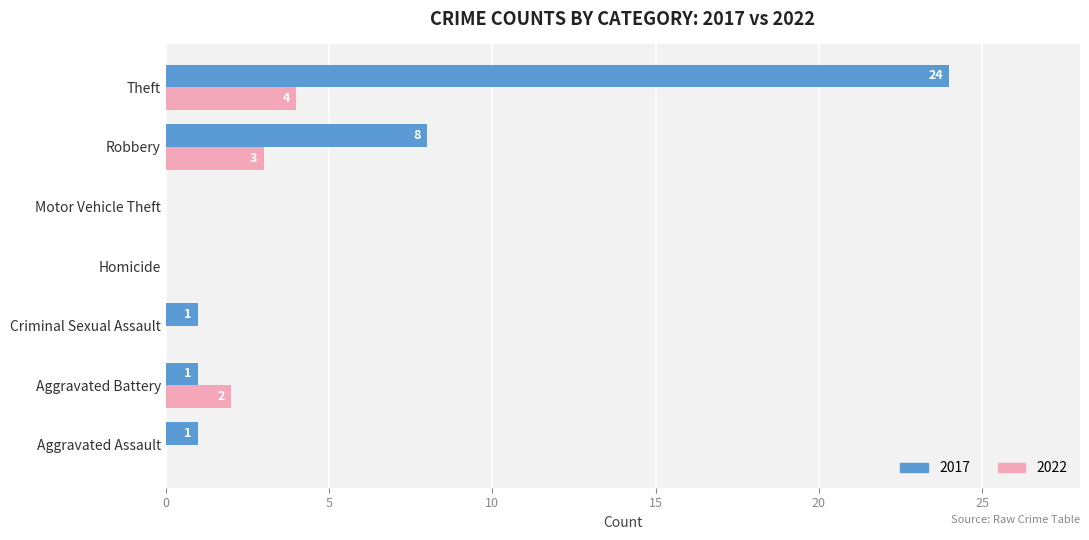

What is the maximum value for 2022?

4